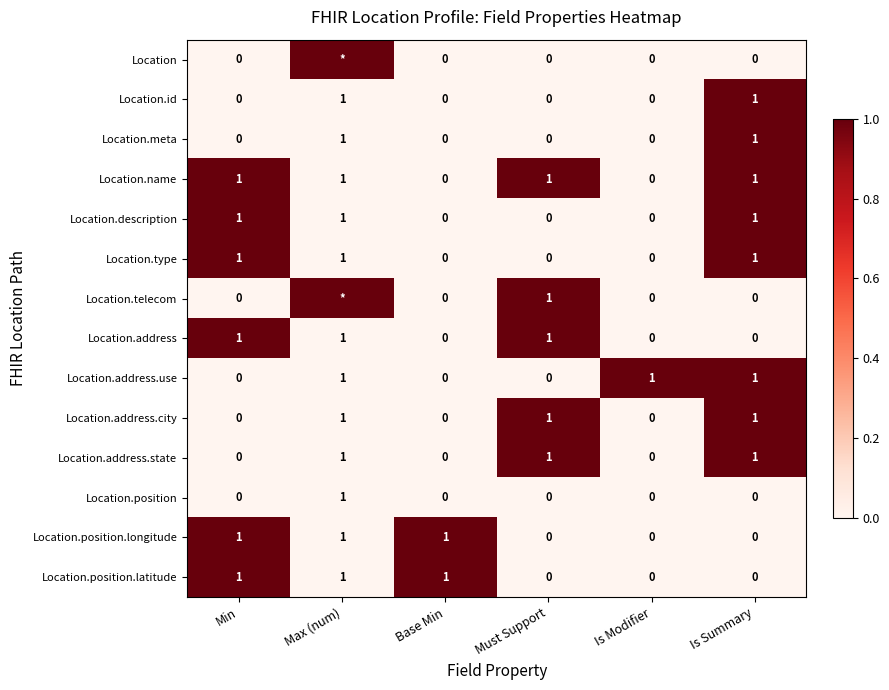

Is it true that Location.id equals 0 at Is Modifier?

True